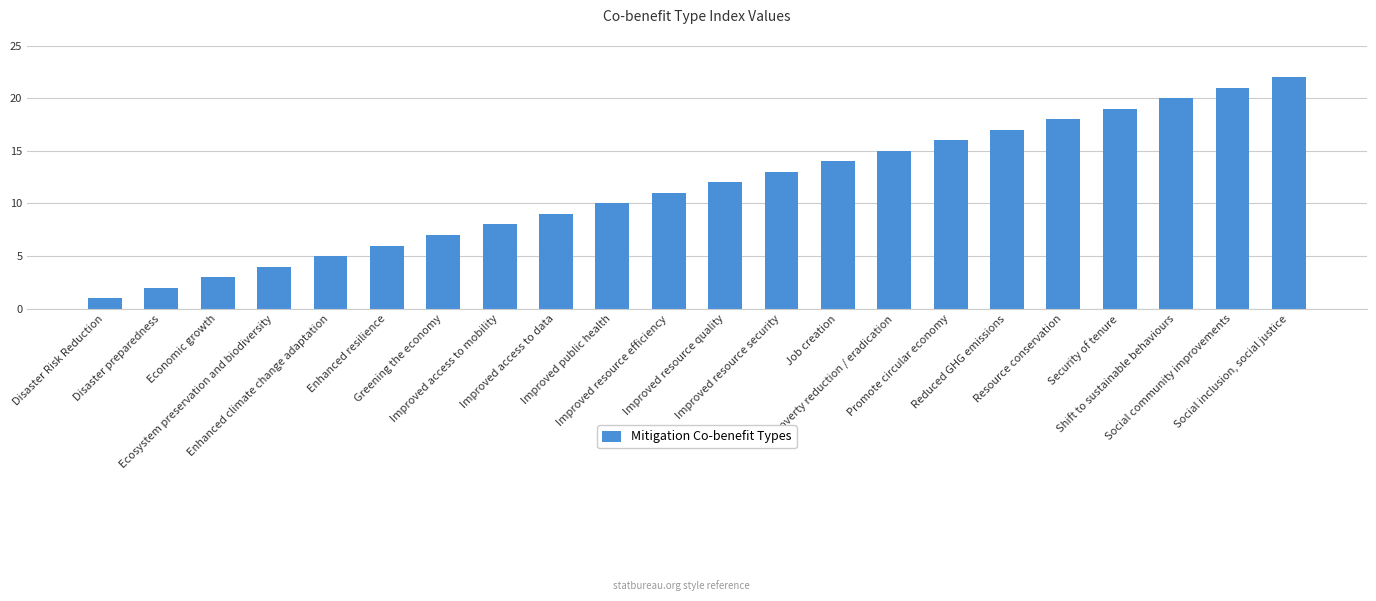

Reading left to right, list all the values displayed in this chart.

Disaster Risk Reduction=1	Disaster preparedness=2	Economic growth=3	Ecosystem preservation and biodiversity=4	Enhanced climate change adaptation=5	Enhanced resilience=6	Greening the economy=7	Improved access to mobility=8	Improved access to data=9	Improved public health=10	Improved resource efficiency=11	Improved resource quality=12	Improved resource security=13	Job creation=14	Poverty reduction / eradication=15	Promote circular economy=16	Reduced GHG emissions=17	Resource conservation=18	Security of tenure=19	Shift to sustainable behaviours=20	Social community improvements=21	Social inclusion, social justice=22